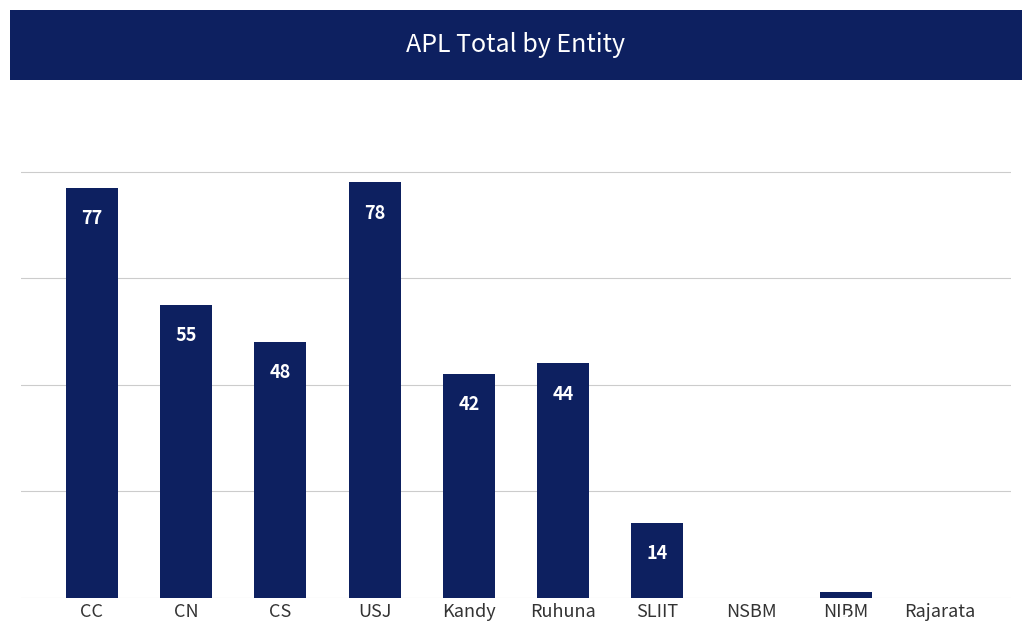

Where does the data first go above 44?

CC